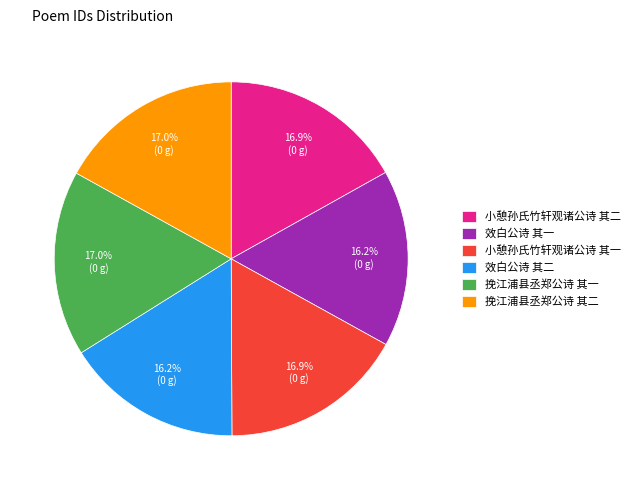

What is the ratio of the value at 挽江浦县丞郑公诗 其一 to the value at 小憩孙氏竹轩观诸公诗 其一?

1.0